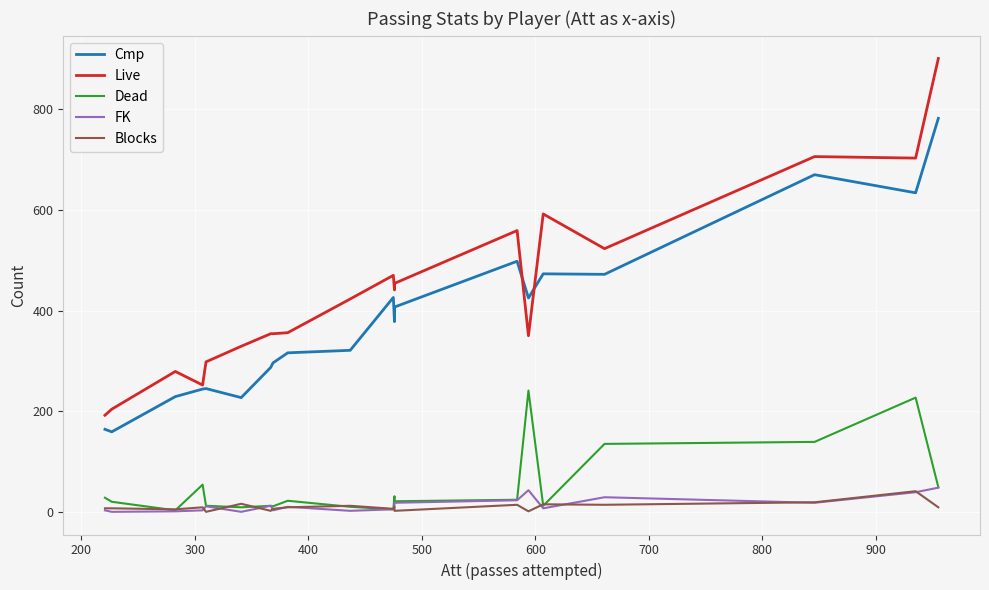

Rank the series at 400 from lowest to highest value.

FK, Blocks, Dead, Cmp, Live